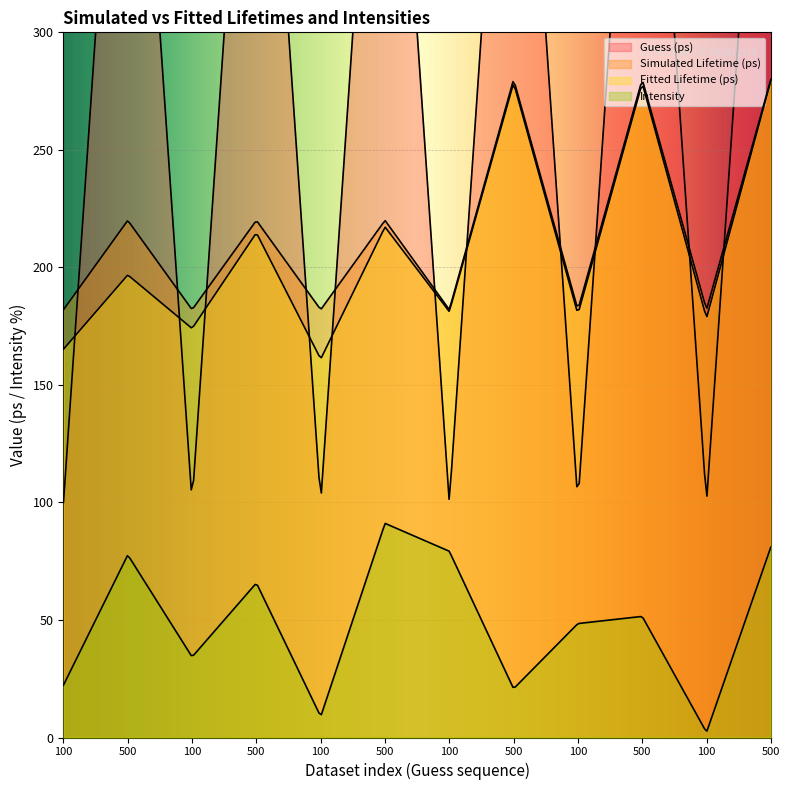

What is the minimum value shown in the chart?

2.2